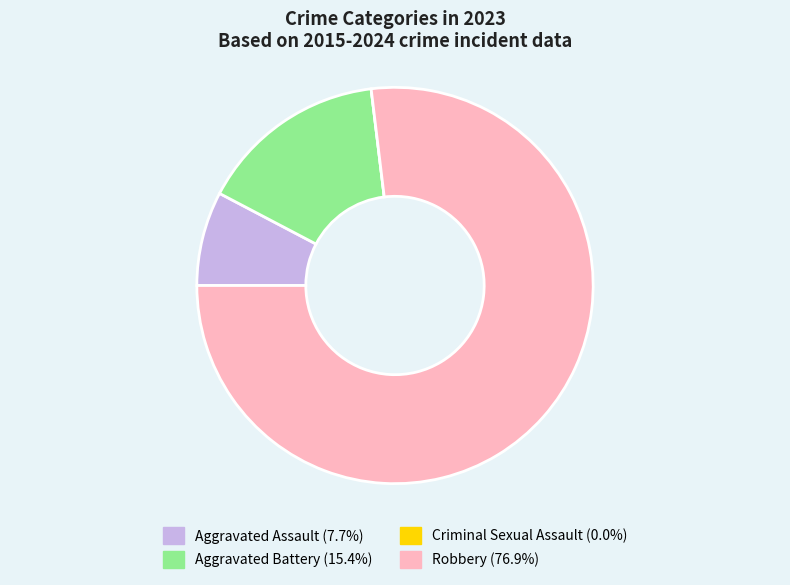

Which category accounts for the majority?

Robbery